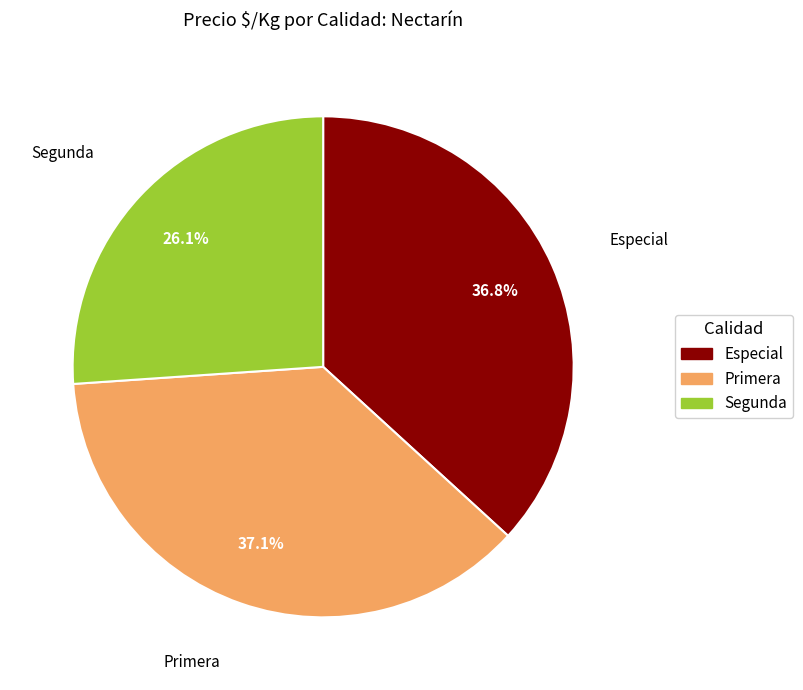

Does Segunda represent more than half of the total?

No